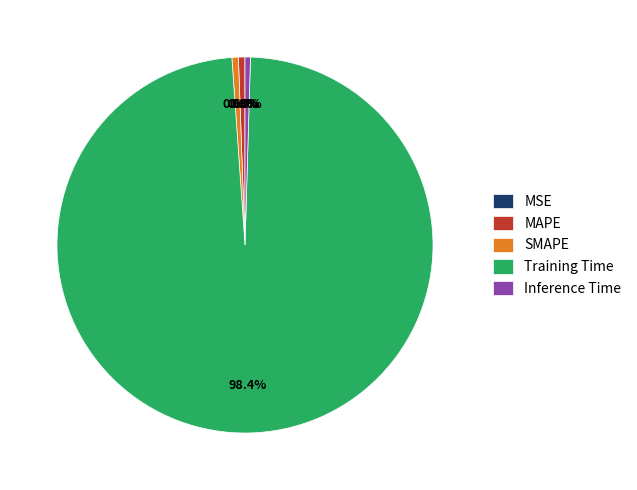

Is there any slice that represents more than half of the pie?

Yes